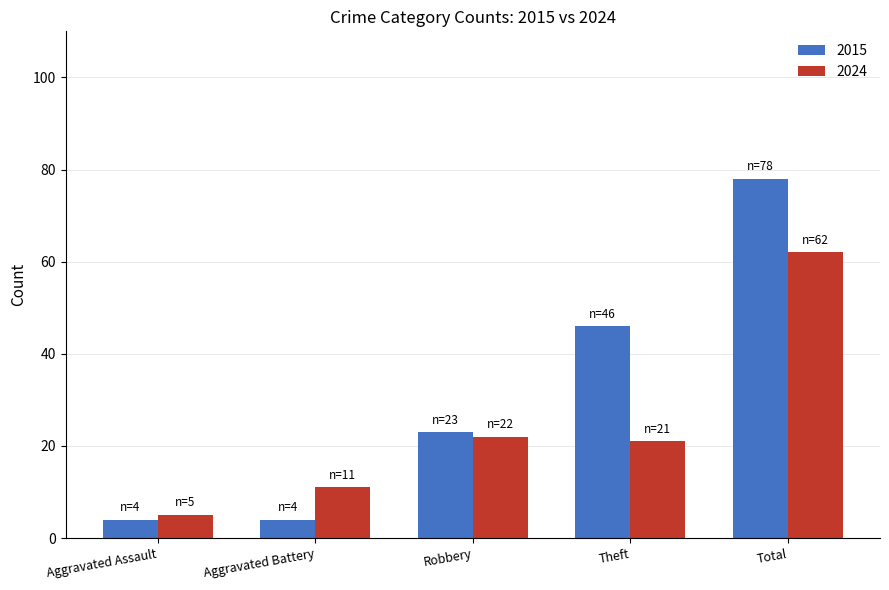

Where does the 2024 series first go above 21?

Robbery